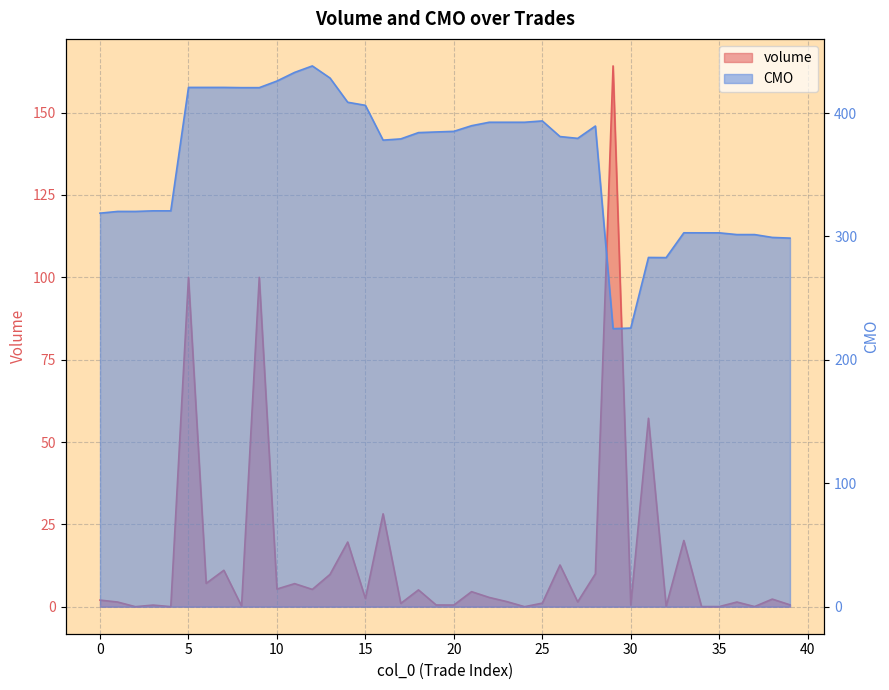

At which label does volume reach its minimum?

2